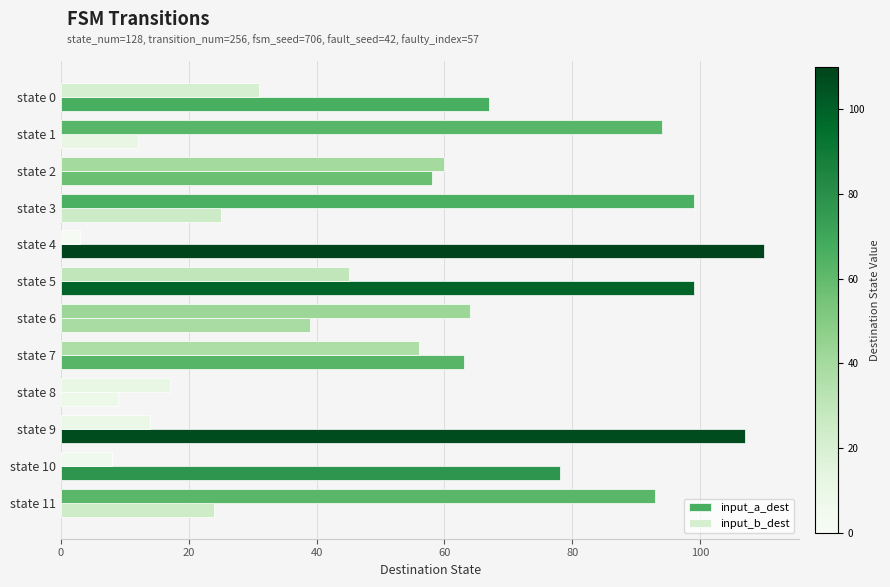

At how many categories does at least one series exceed 28?

11